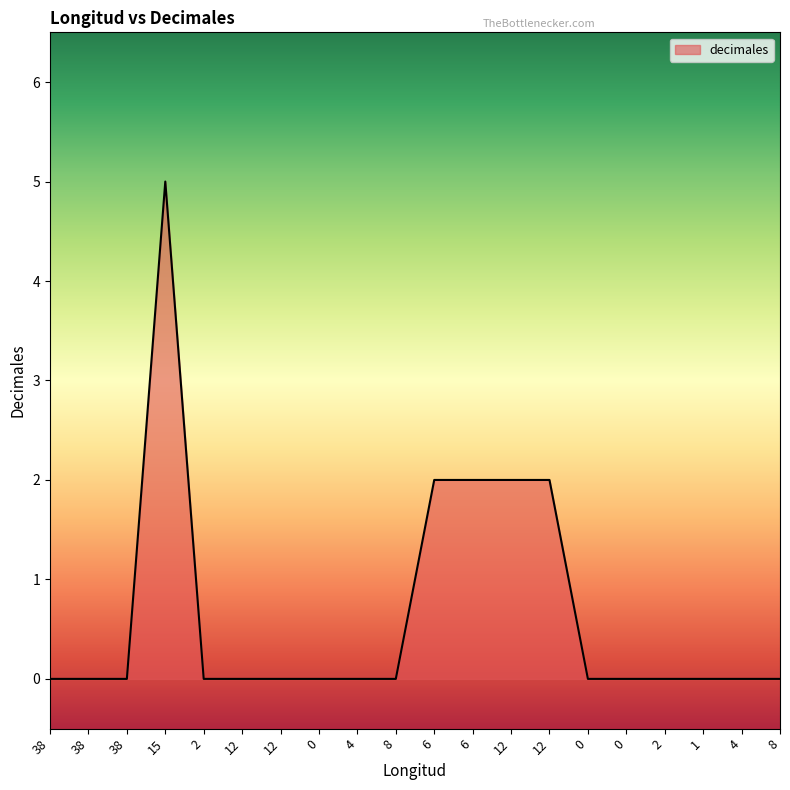

The chart shows a value of 0 at 2. True or false?

True